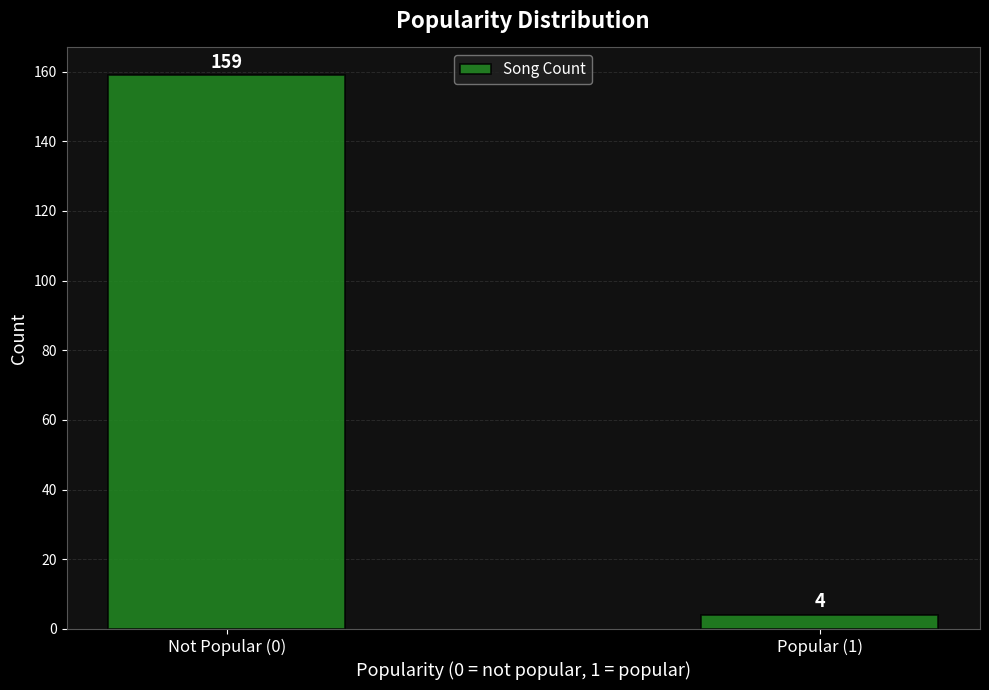

Reading left to right, transcribe all the data shown in this chart.

159	4